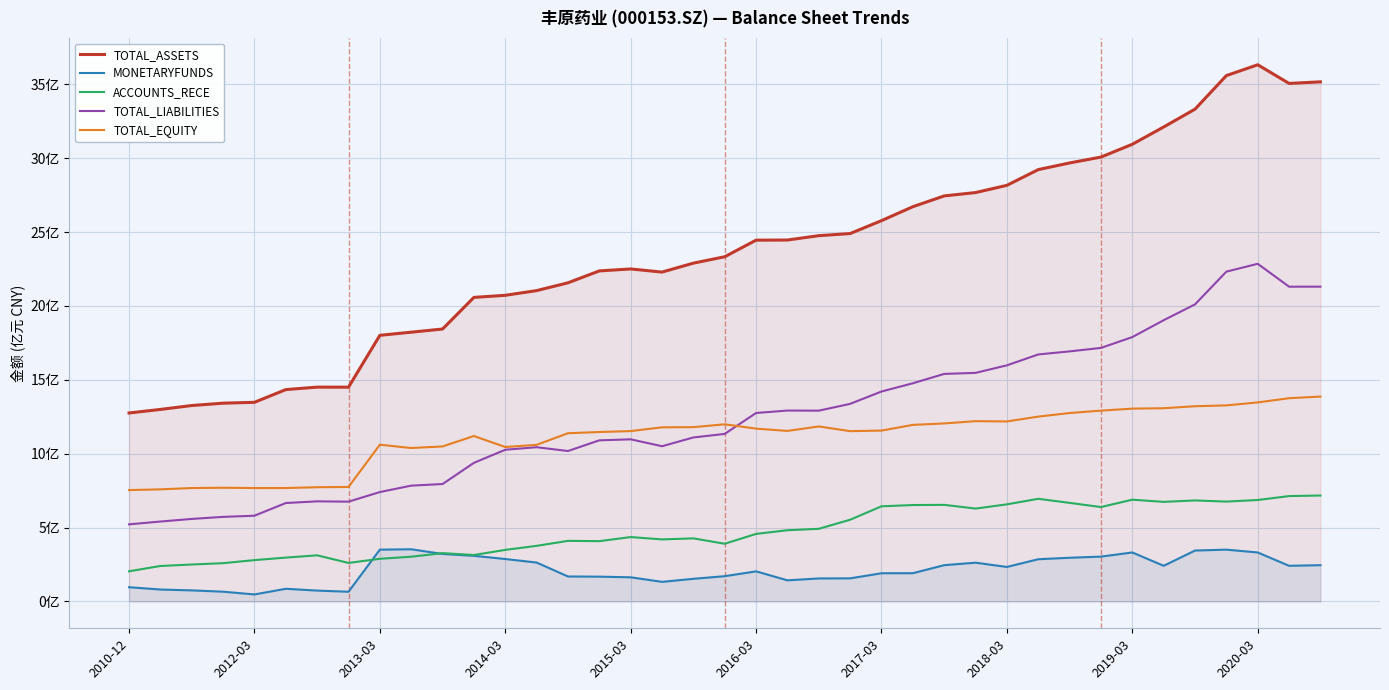

True or false: MONETARYFUNDS and TOTAL_ASSETS intersect in this chart.

False